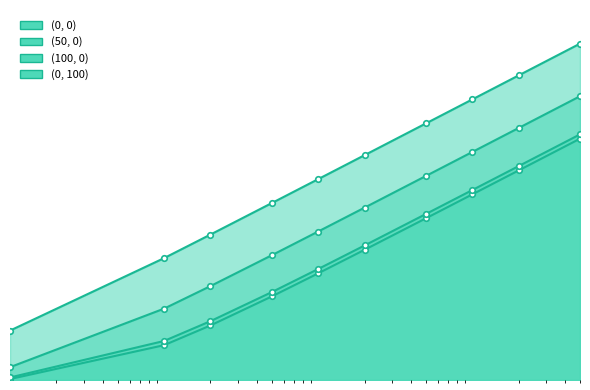

True or false: (0, 100)_line and (0, 0)_line intersect in this chart.

False